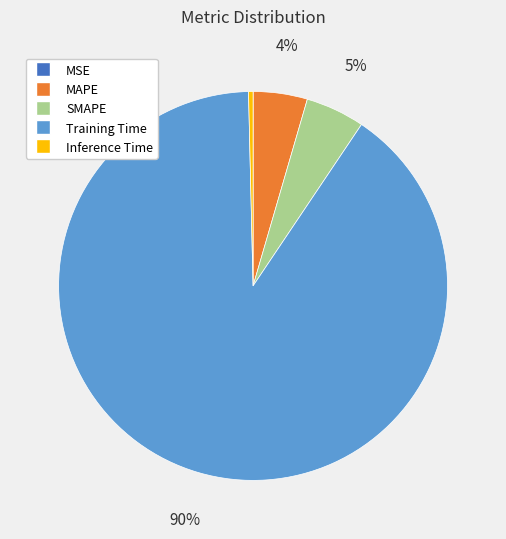

Do Inference Time and SMAPE together represent more than half of the pie?

No